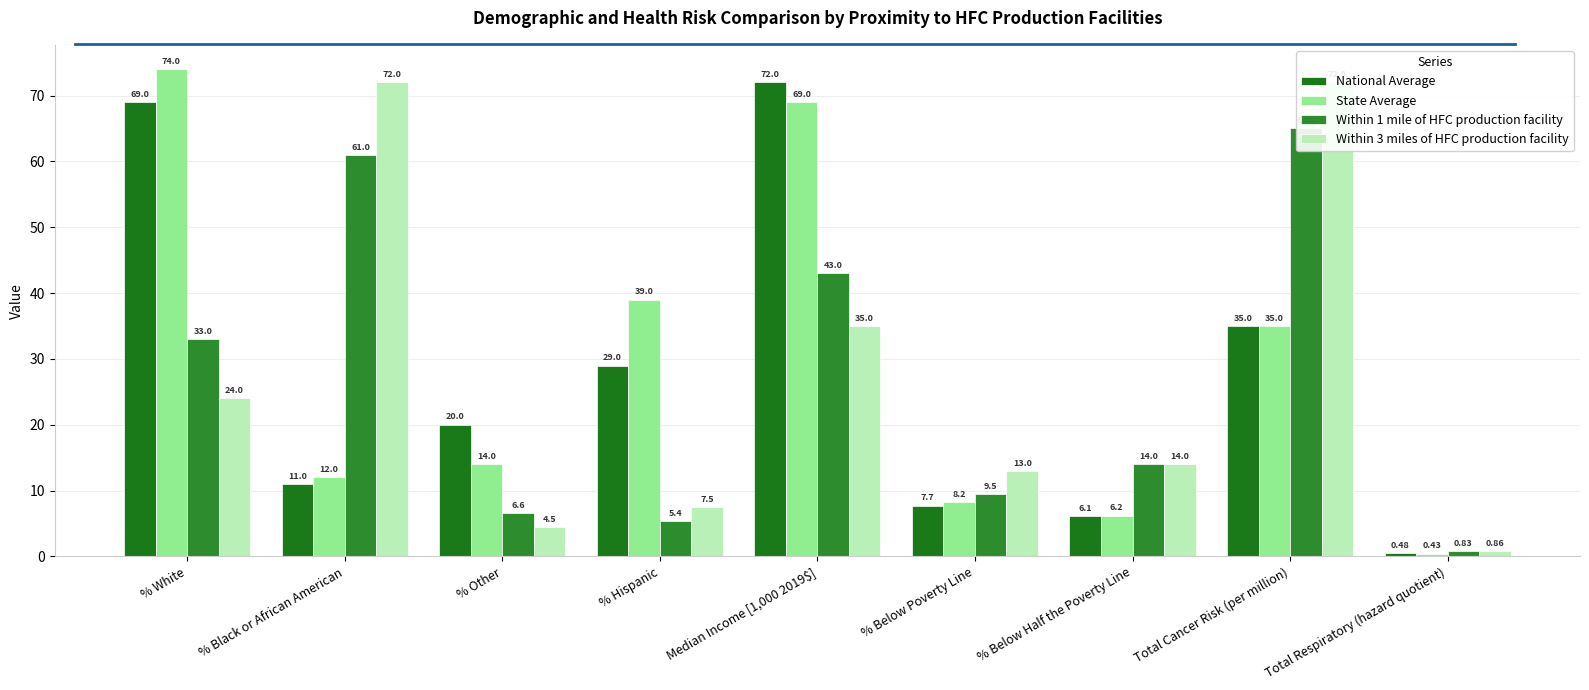

How many bars are there in total?

36